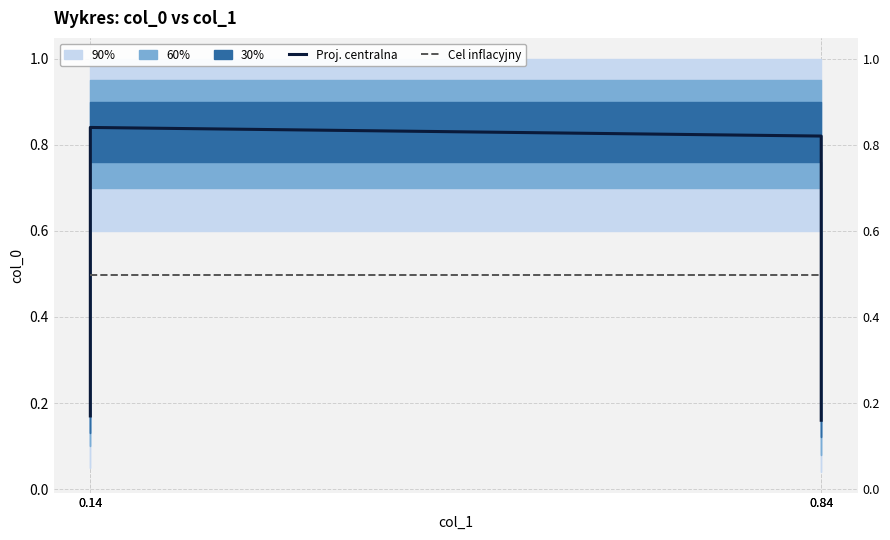

Where is Cel inflacyjny nearest to the value 0?

0.14